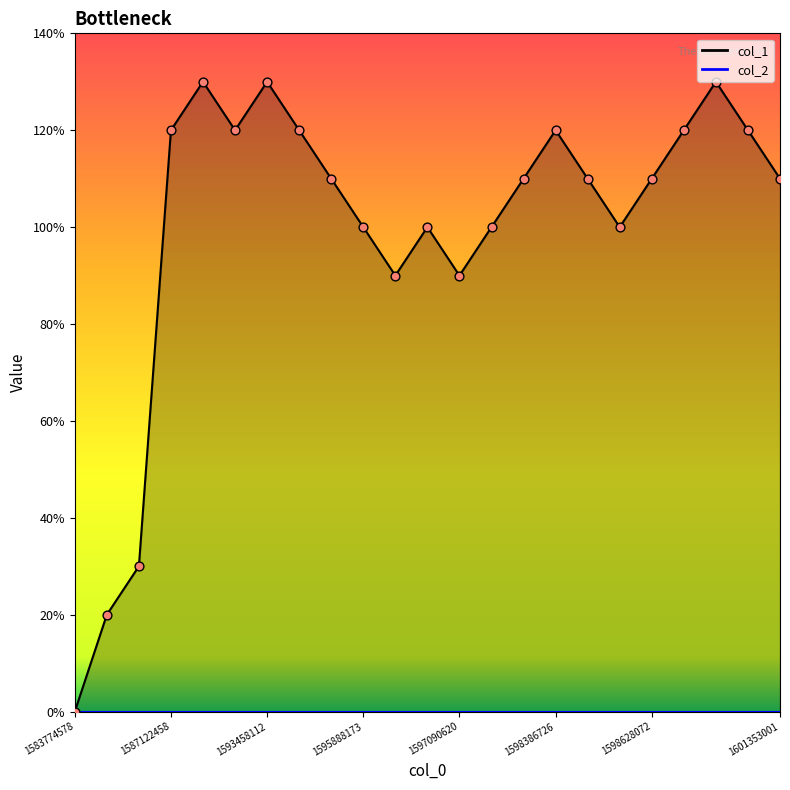

What is the ratio of the value at 1598462382 to the value at 1598628072?

0.9